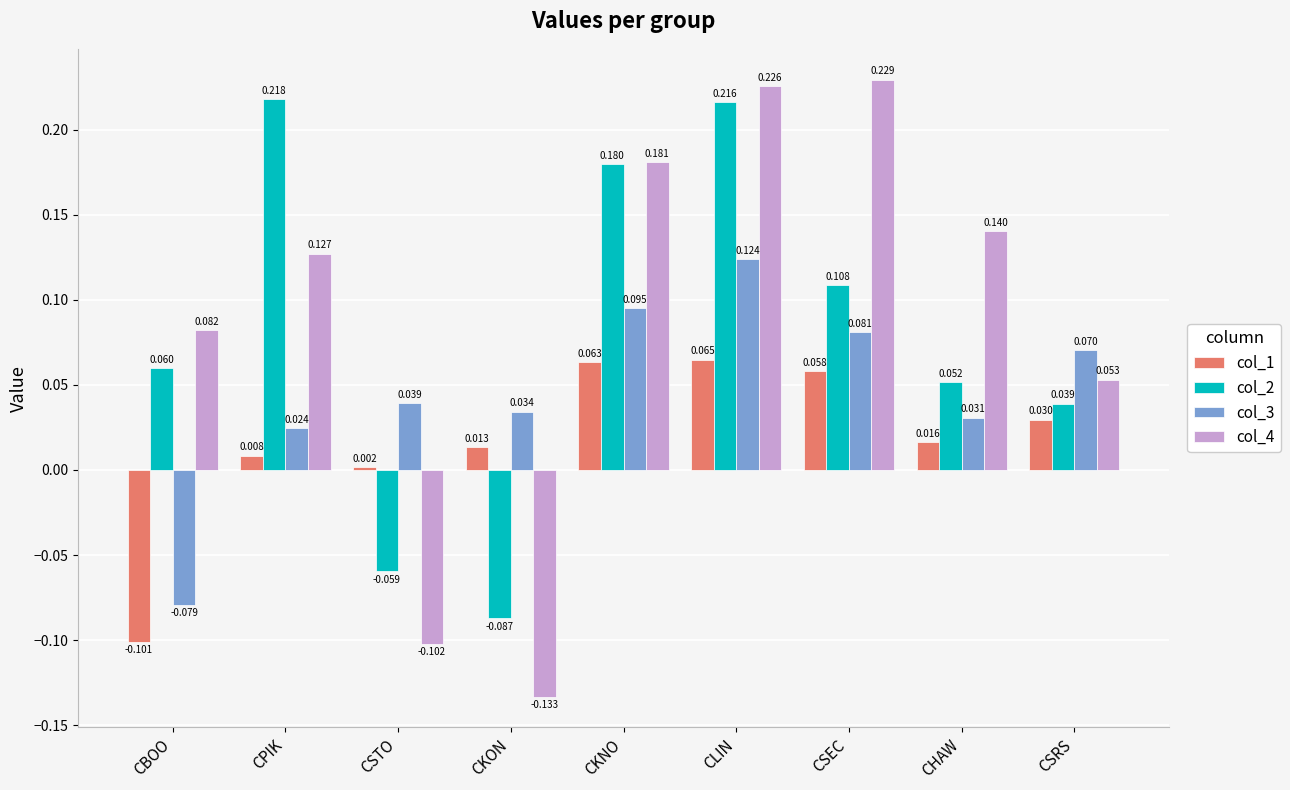

At which label does col_1 reach its minimum?

CBOO